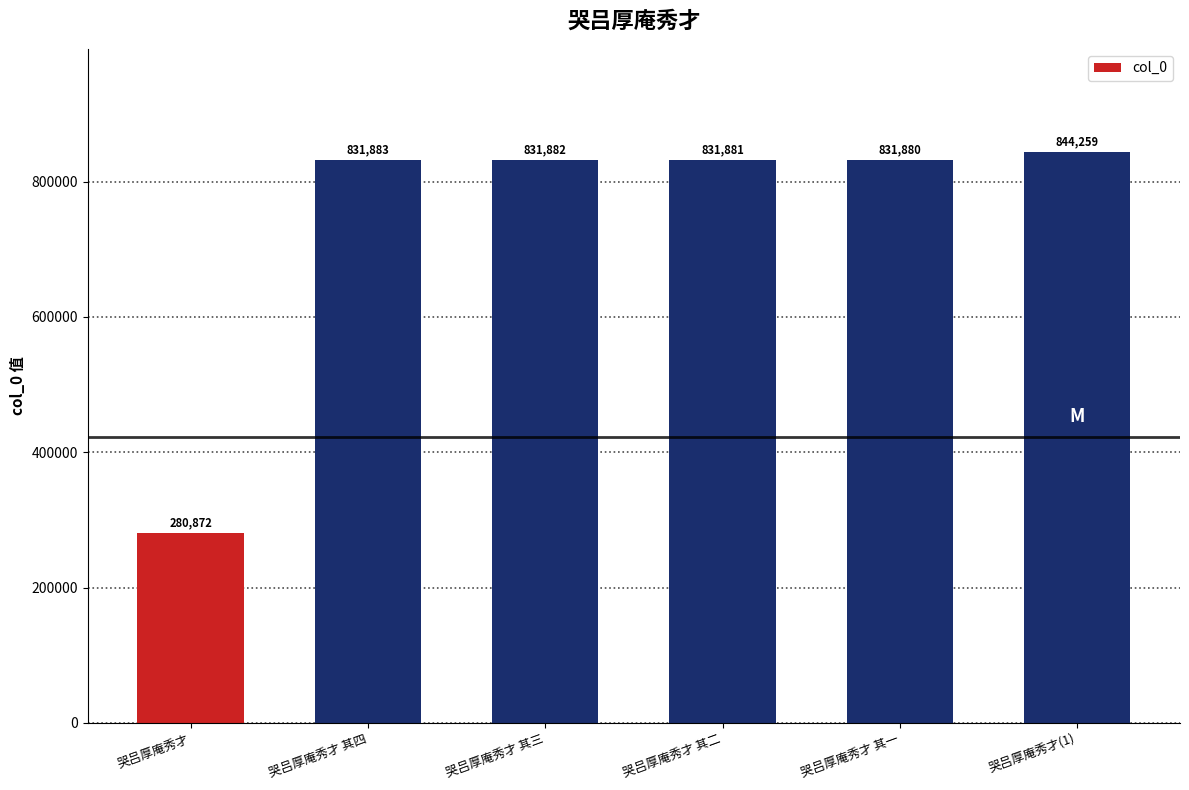

Read the value at 哭吕厚庵秀才, to the nearest 50.

280850